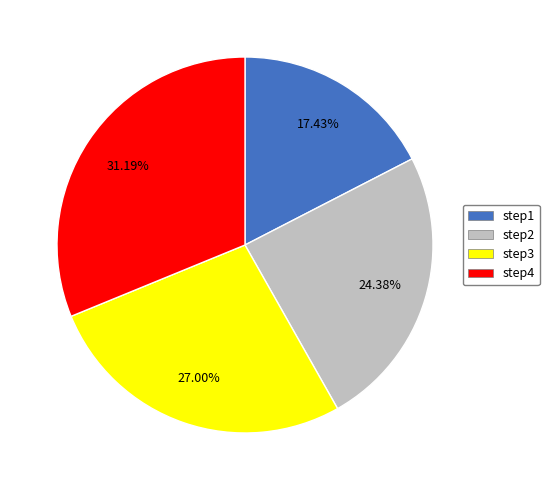

What is the smallest slice in the pie chart?

step1